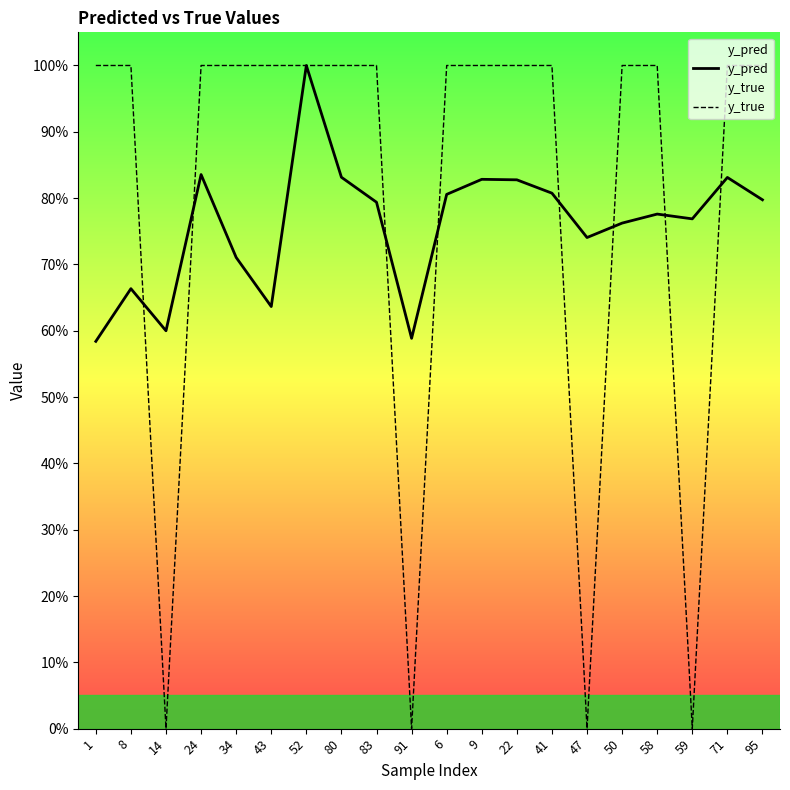

How many intersections are there between y_pred and y_true?

8